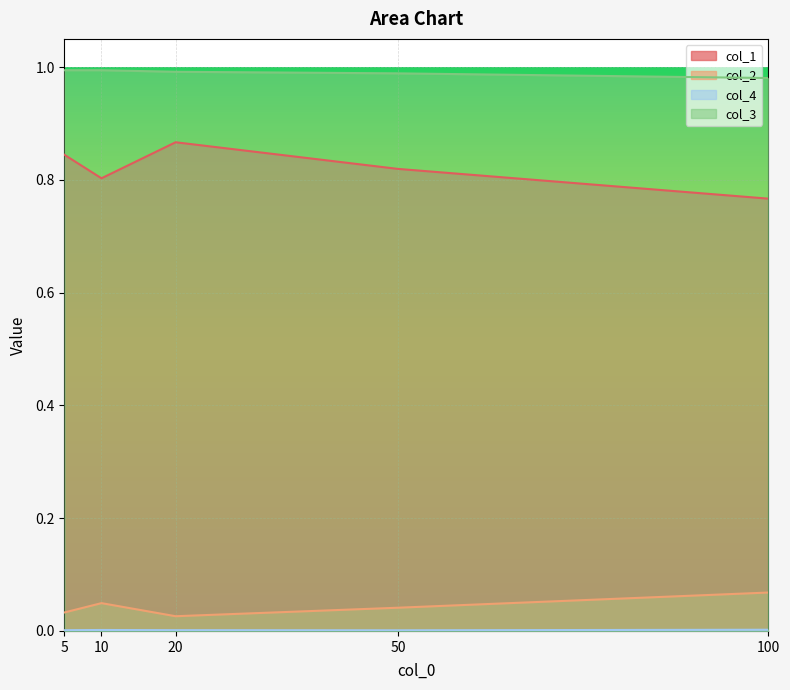

Reading left to right, transcribe all the data shown in this chart.

col_1: 0.8	0.8	0.9	0.8	0.8
col_2: 0.0	0.0	0.0	0.0	0.1
col_4: 0.0	0.0	0.0	0.0	0.0
col_3: 1.0	1.0	1.0	1.0	1.0